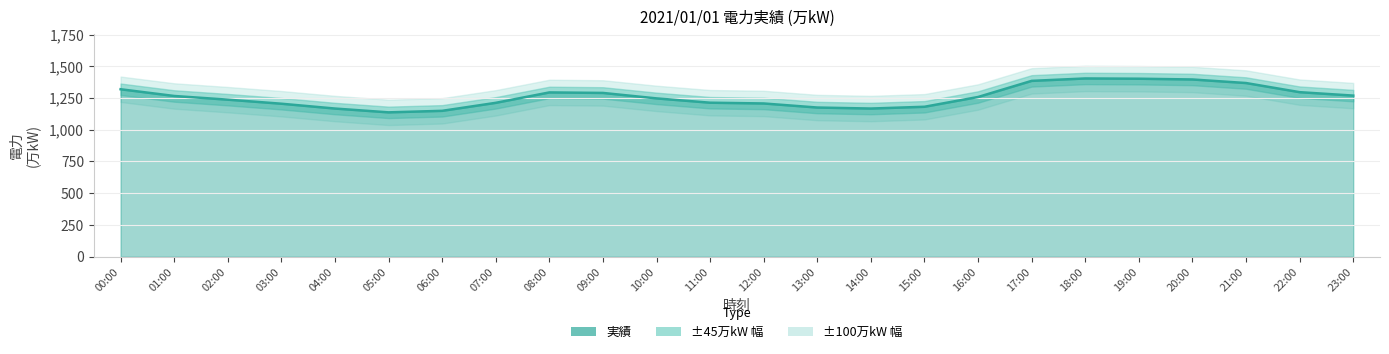

Where is the first local minimum?

05:00